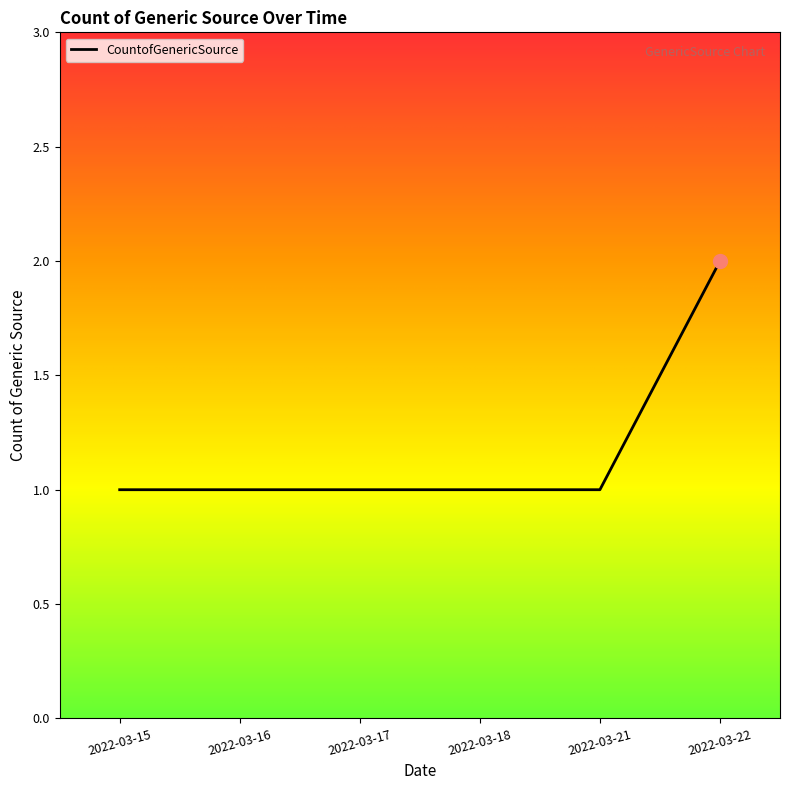

How many lines are shown in the chart?

1